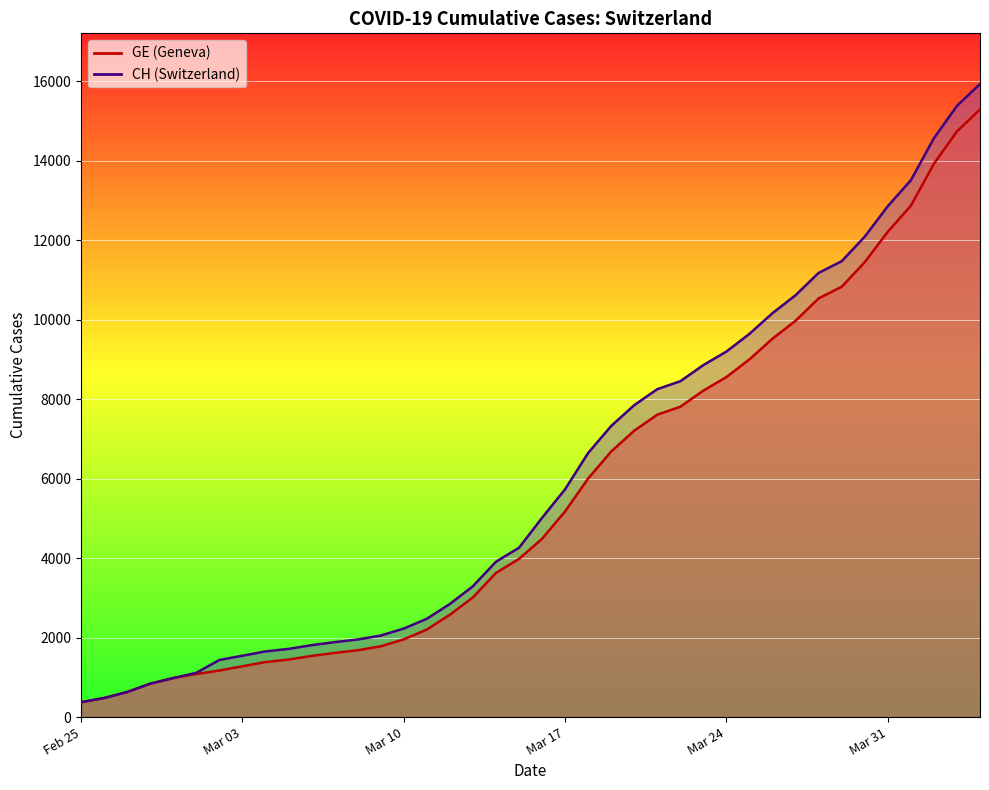

True or false: GE and CH intersect in this chart.

False